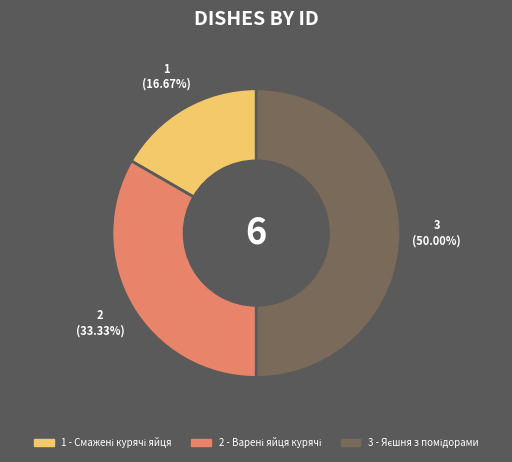

What percentage is NOT represented by 1 - Смажені курячі яйця?

83.3%